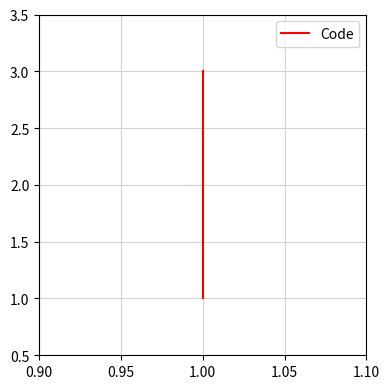

True or false: the data shows 3 at 1.00.

True